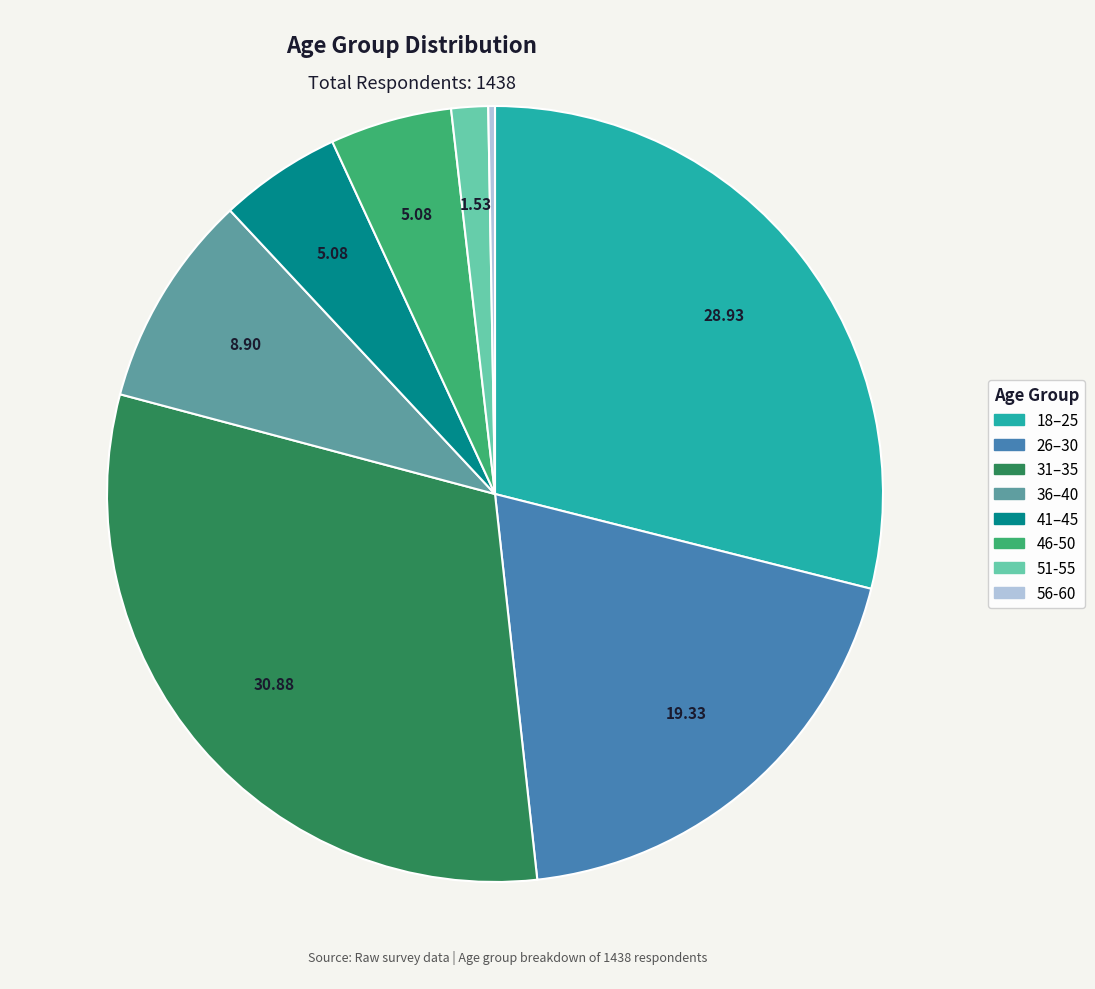

What is the largest slice in the pie chart?

31–35